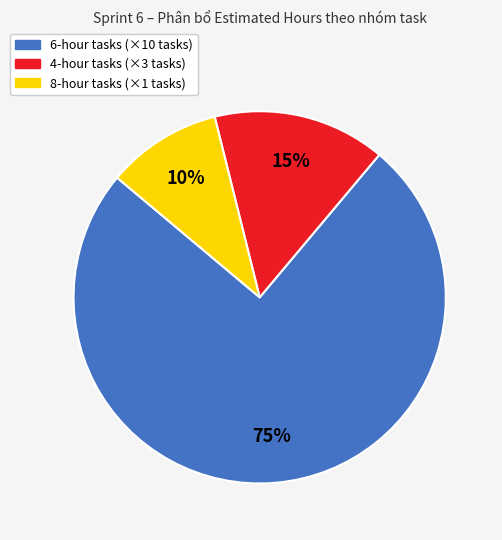

To the nearest percent, what is the difference between the largest and smallest slice percentages?

65%